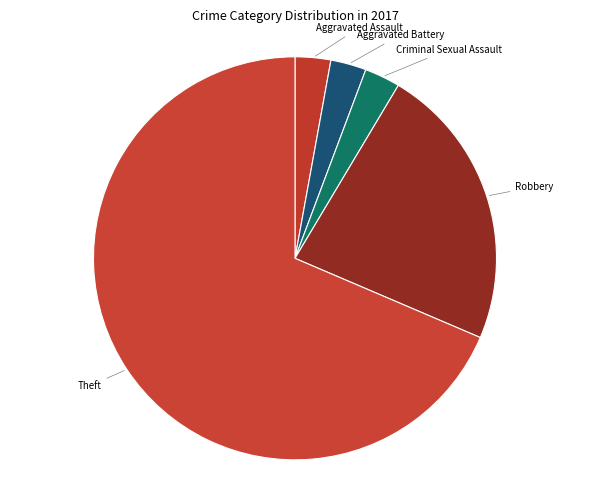

Which slice is the largest?

Theft